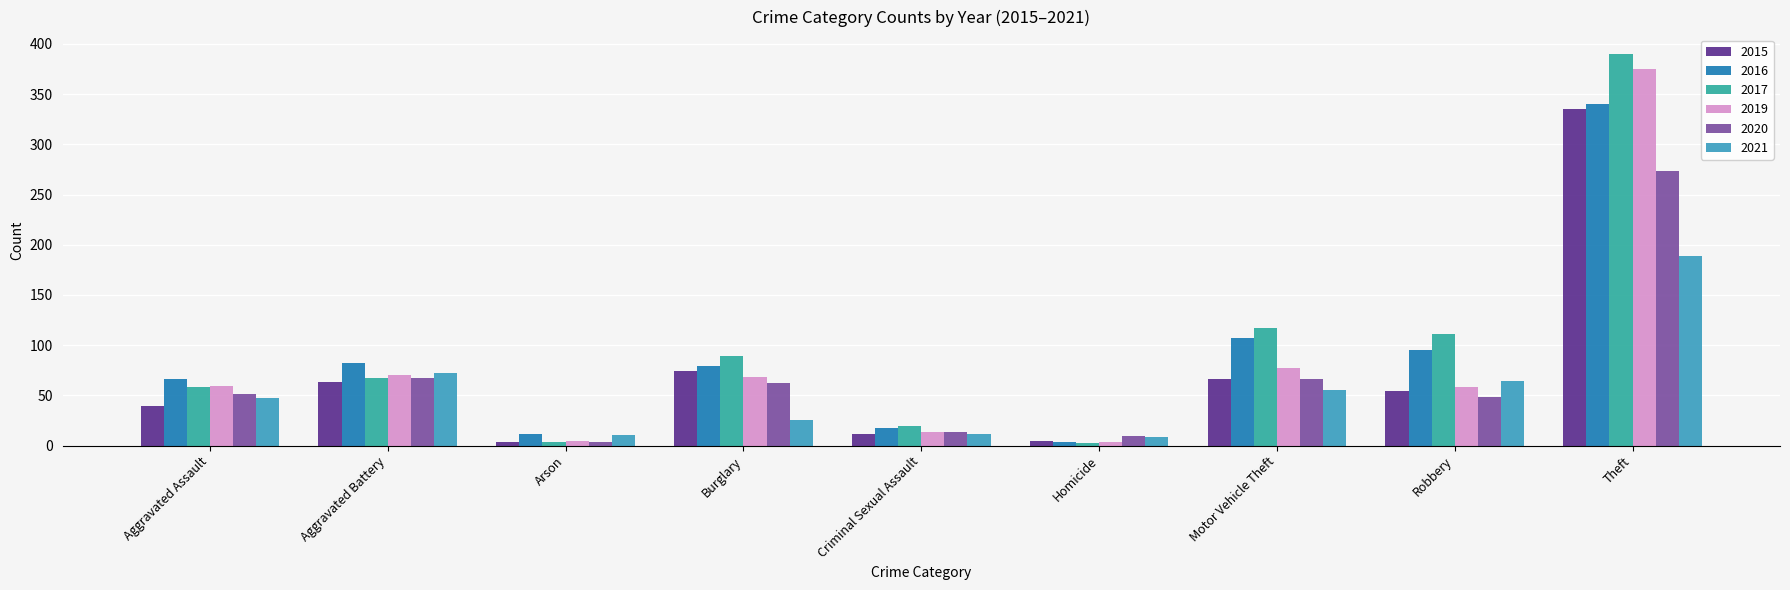

What is the label of the 9th bar from the right?

Aggravated Assault